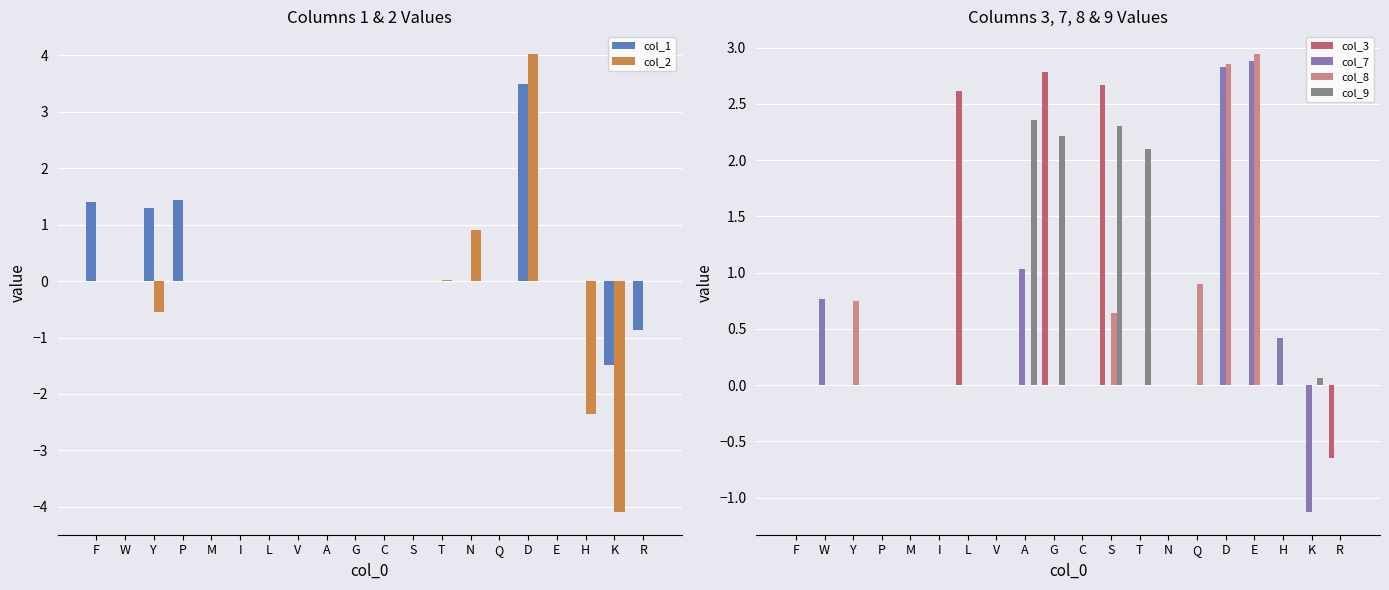

What is the spread (max minus min) of values at W?

0.8